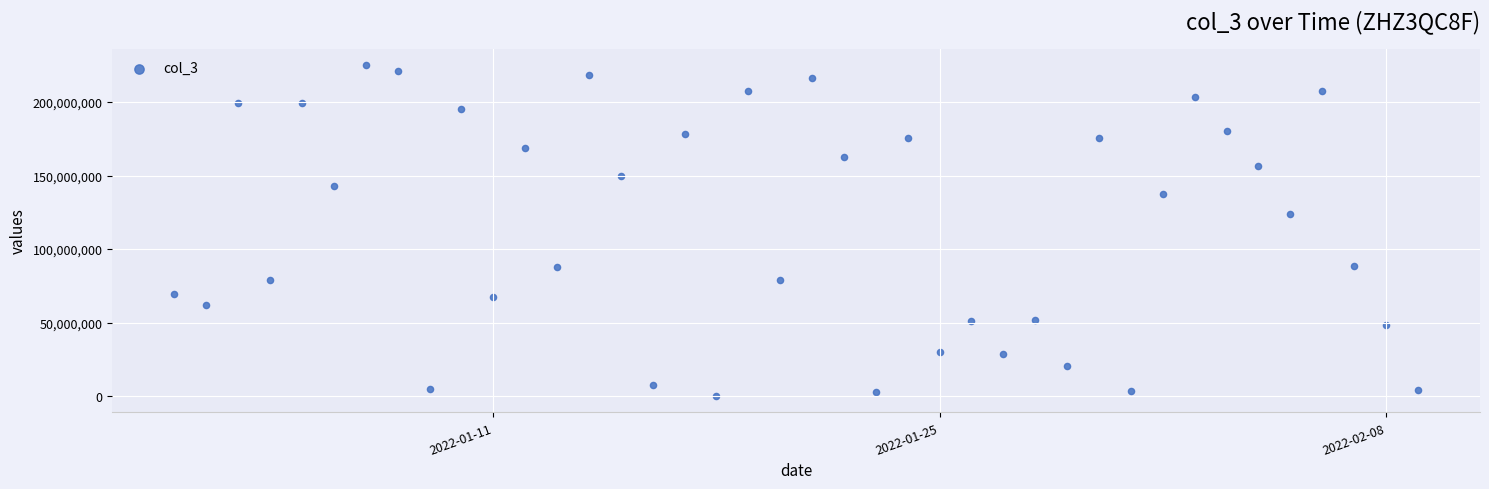

What is the range of Y values (max minus min)?

224824056